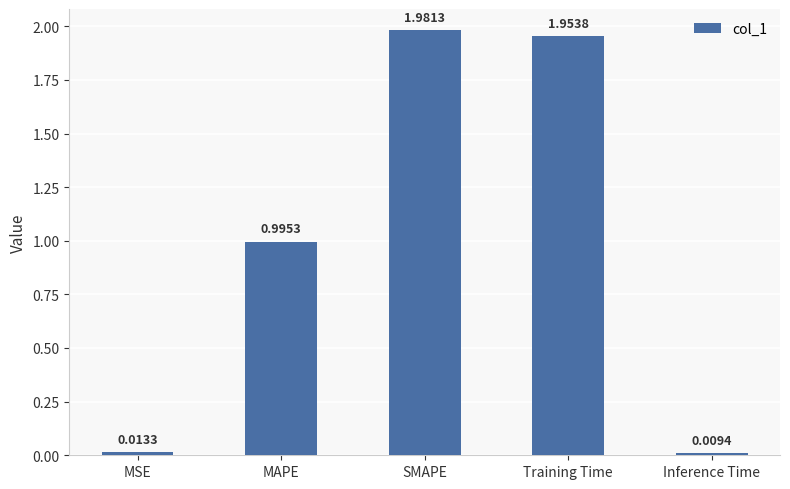

At which label is the value closest to 0?

Inference Time